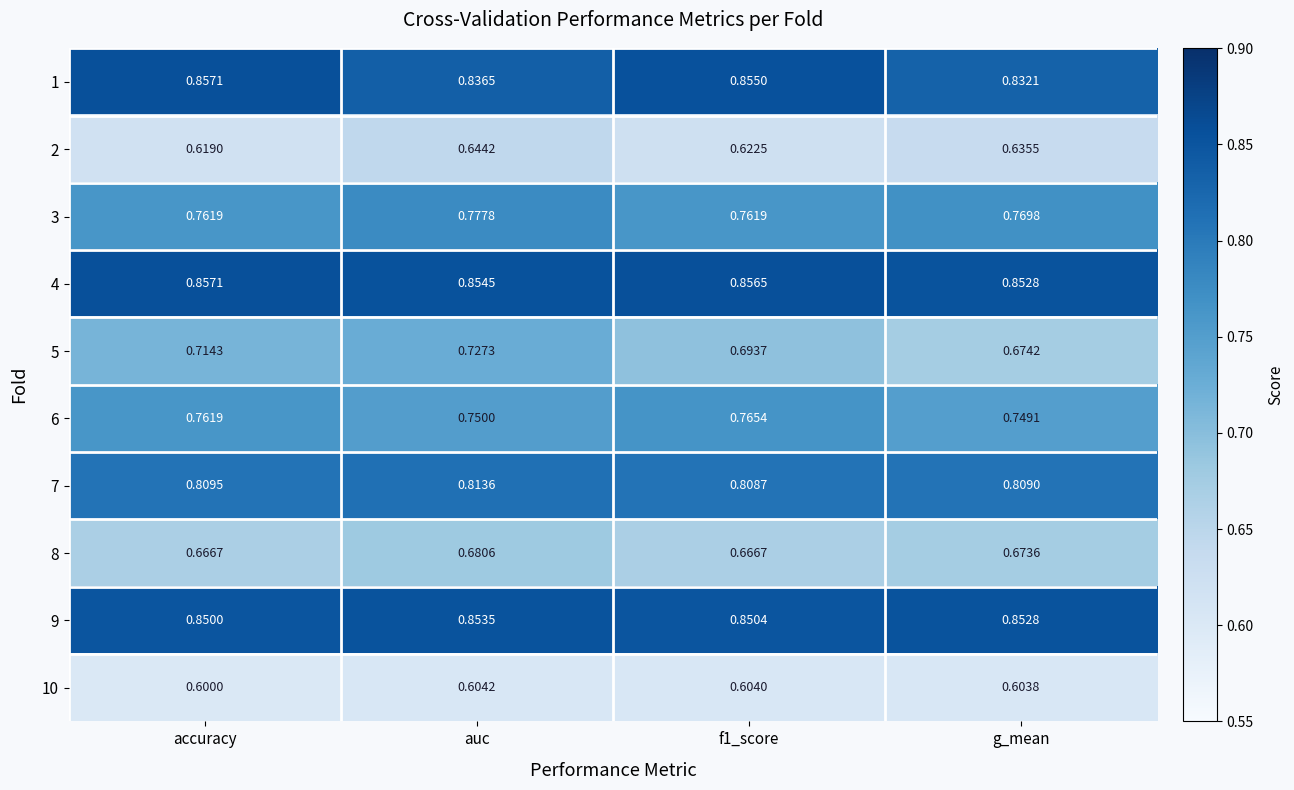

At which label is 6 closest to 0?

g_mean